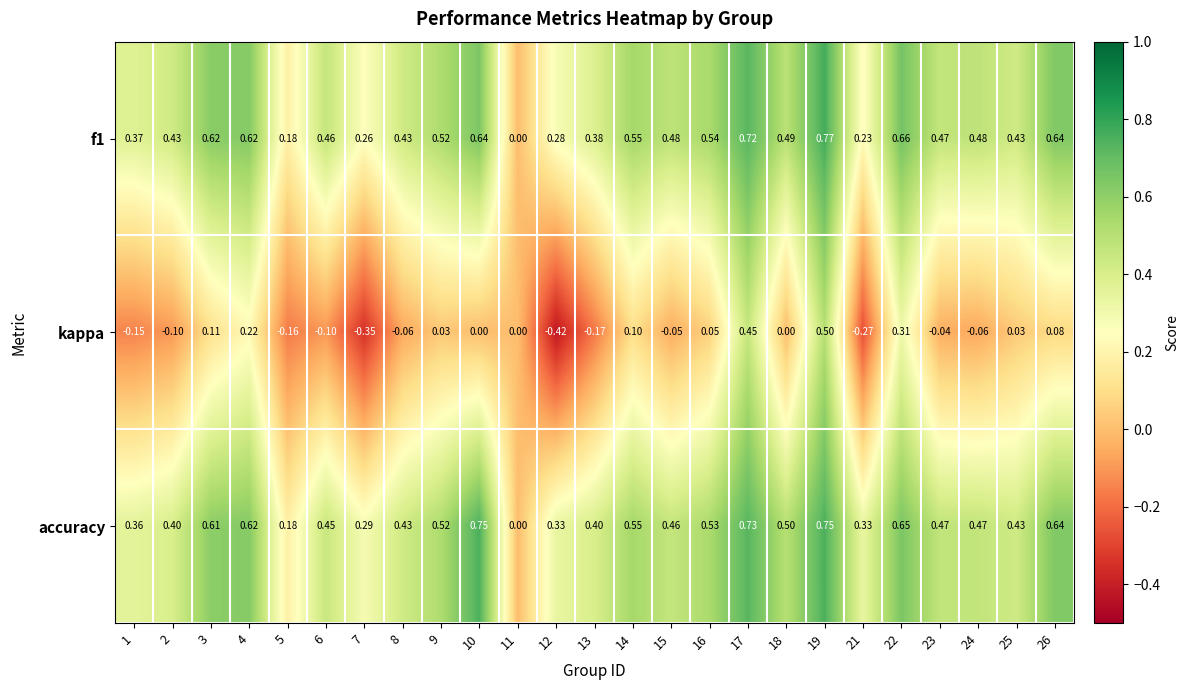

Count the number of categories in the chart.

25